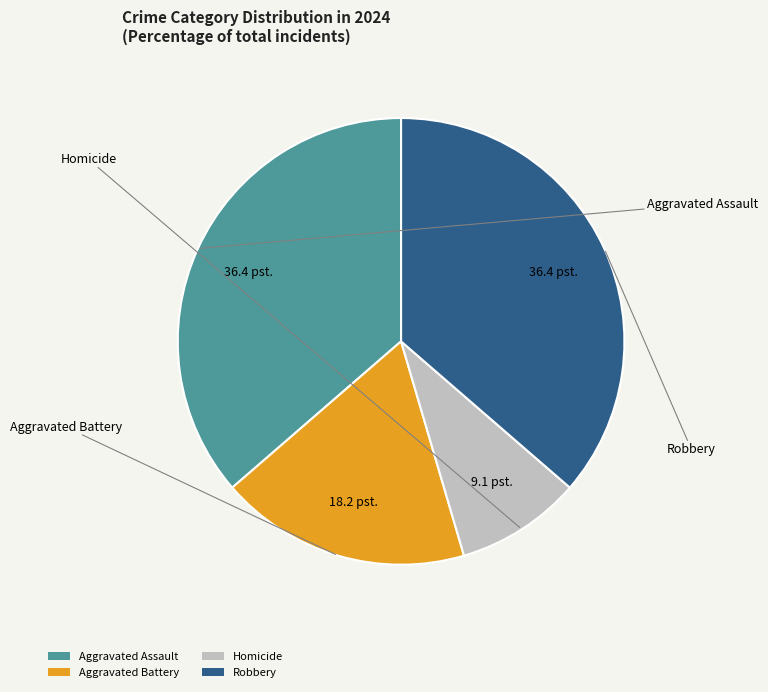

Combined, do Aggravated Assault and Robbery account for over 50%?

Yes